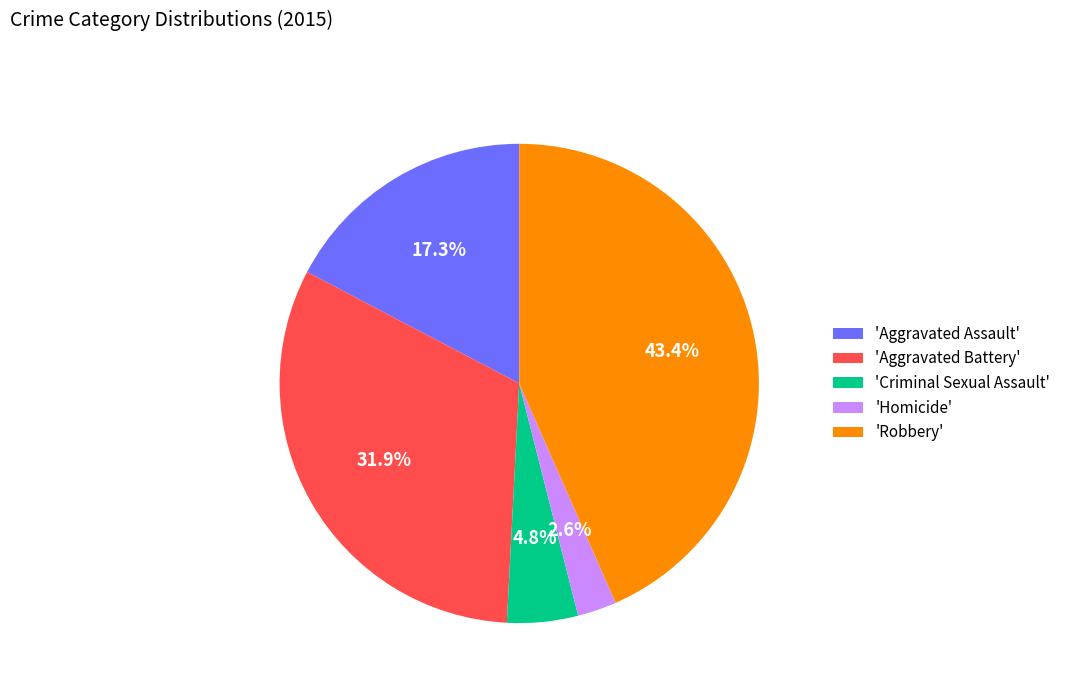

Which category has the smallest portion of the pie?

'Homicide'